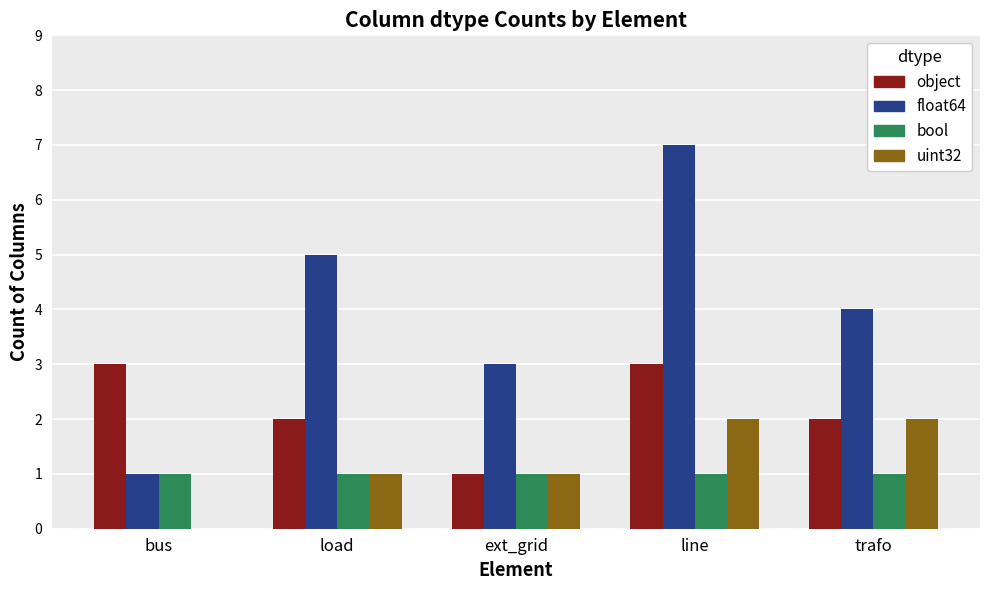

What are all the series names shown in the legend?

object, float64, bool, uint32